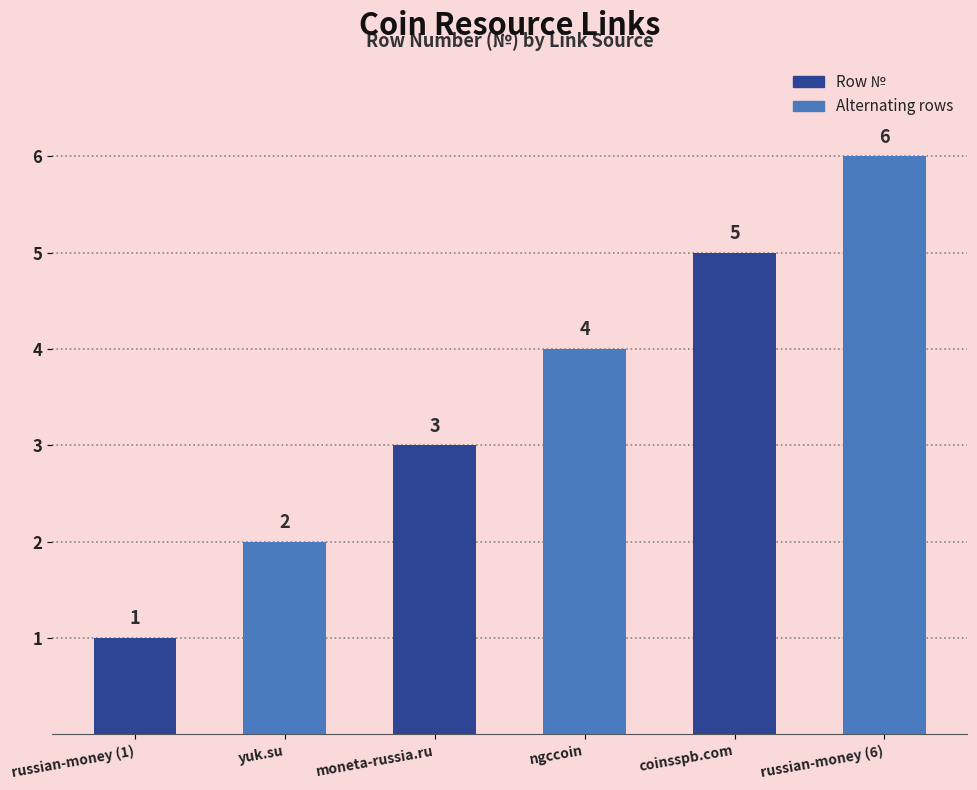

What is the value of the 1st bar from the left?

1